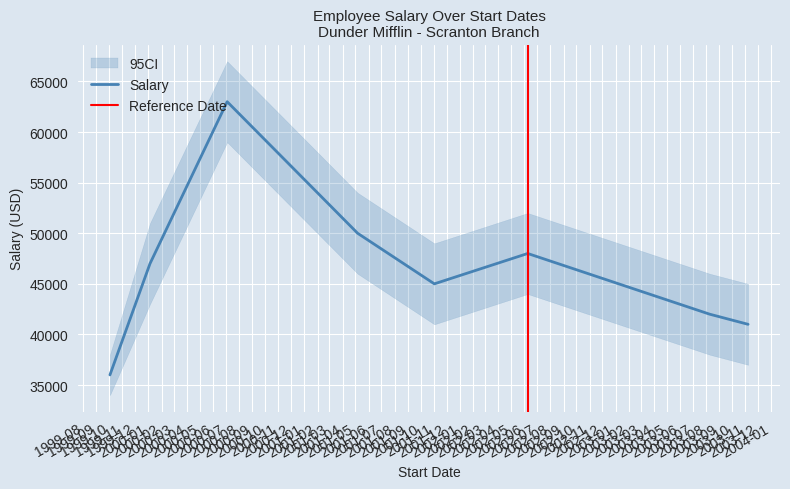

What is the approximate value at 2000-07-04, to the nearest 100?

63000